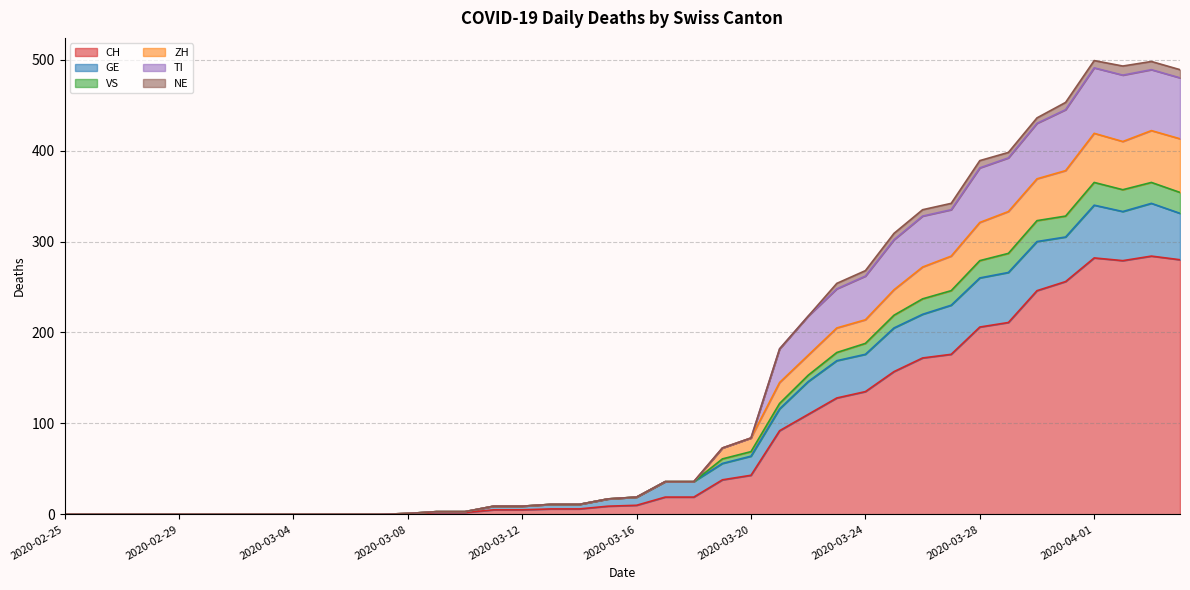

Does the chart display data point markers on the line(s)?

No